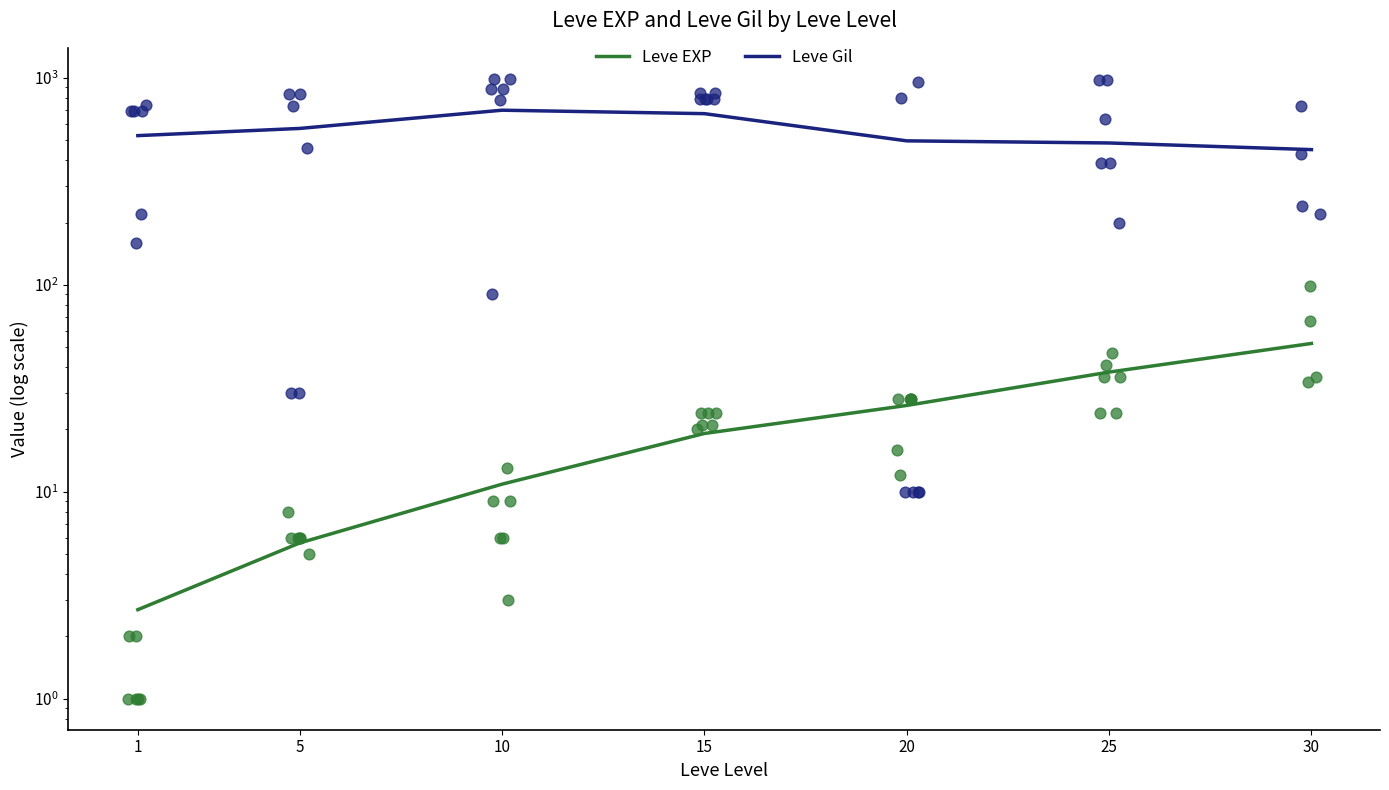

Which series has the largest total across all categories?

Leve Gil